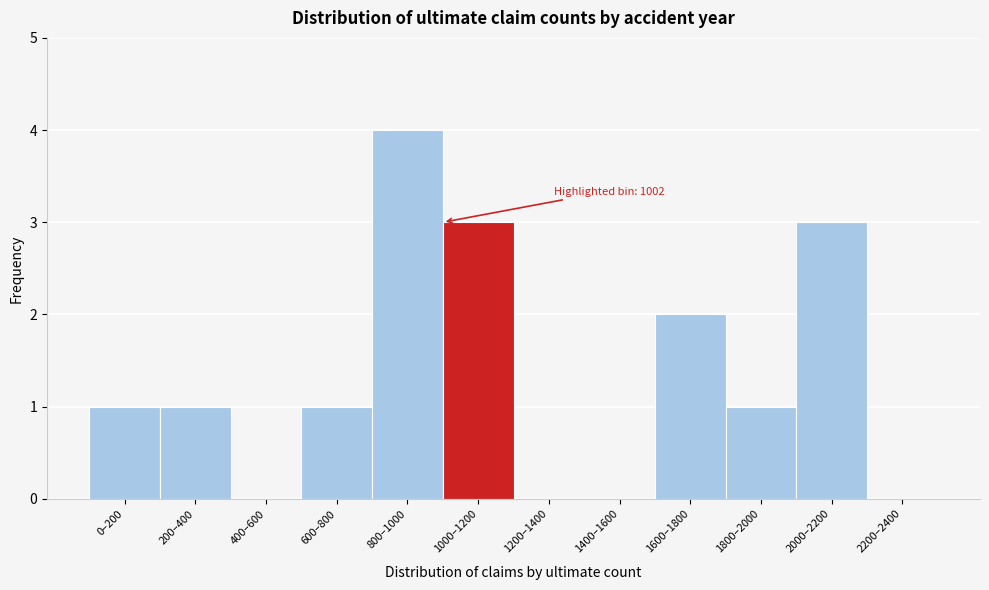

Reading left to right, what are all the values shown in this chart?

0–200=1	200–400=1	400–600=0	600–800=1	800–1000=4	1000–1200=3	1200–1400=0	1400–1600=0	1600–1800=2	1800–2000=1	2000–2200=3	2200–2400=0